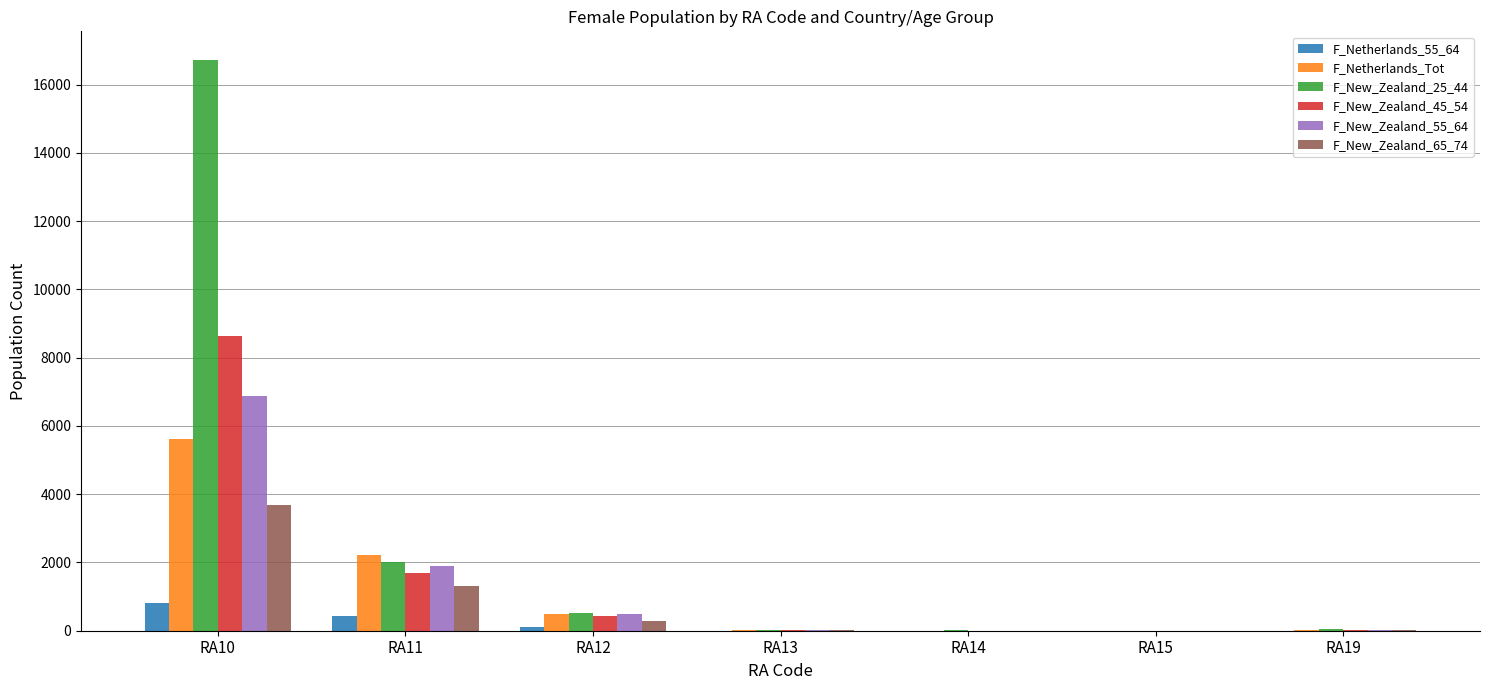

At which category is the sum across all series the highest?

RA10